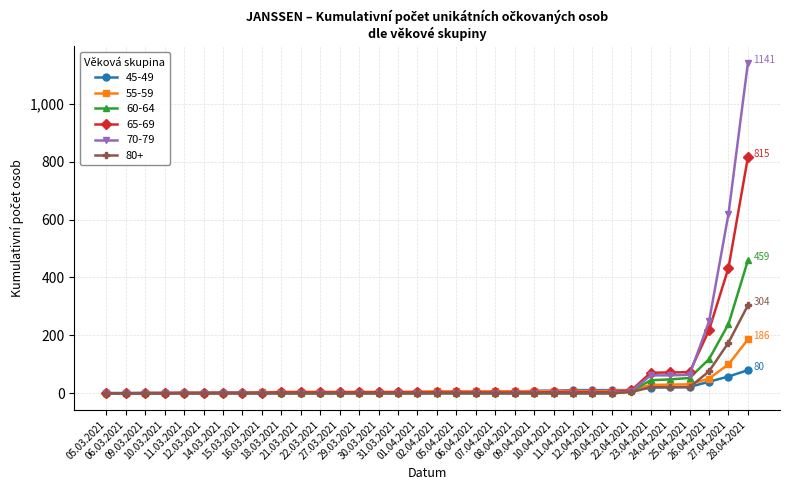

What are all the series names shown in the legend?

45-49, 55-59, 60-64, 65-69, 70-79, 80+